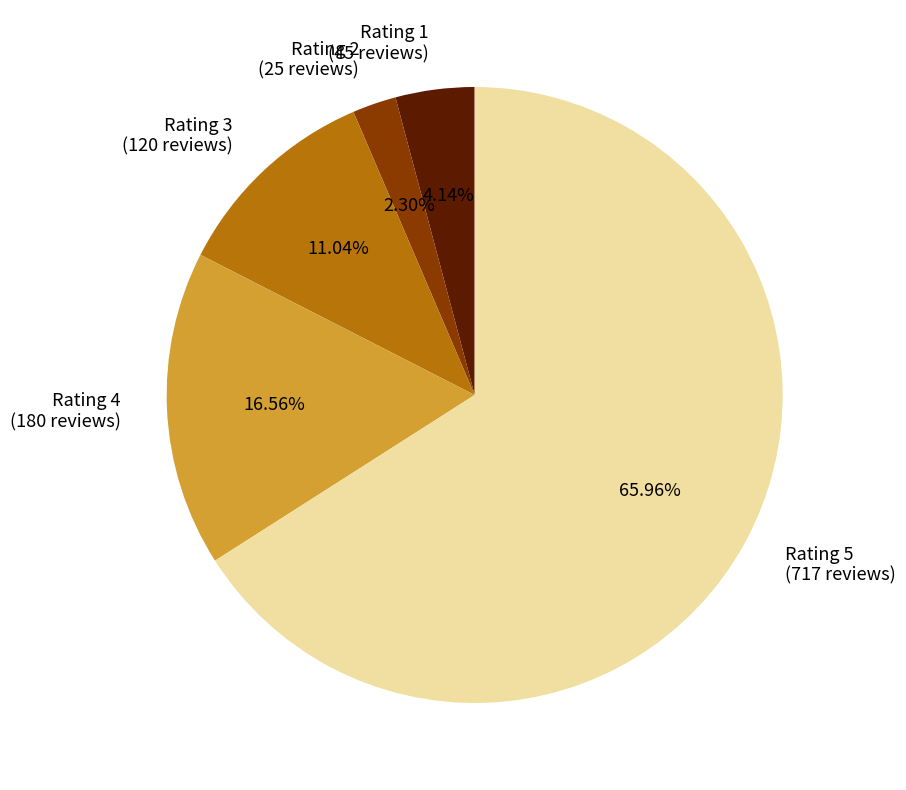

What percentage do Rating 2 and Rating 4 together represent?

18.9%